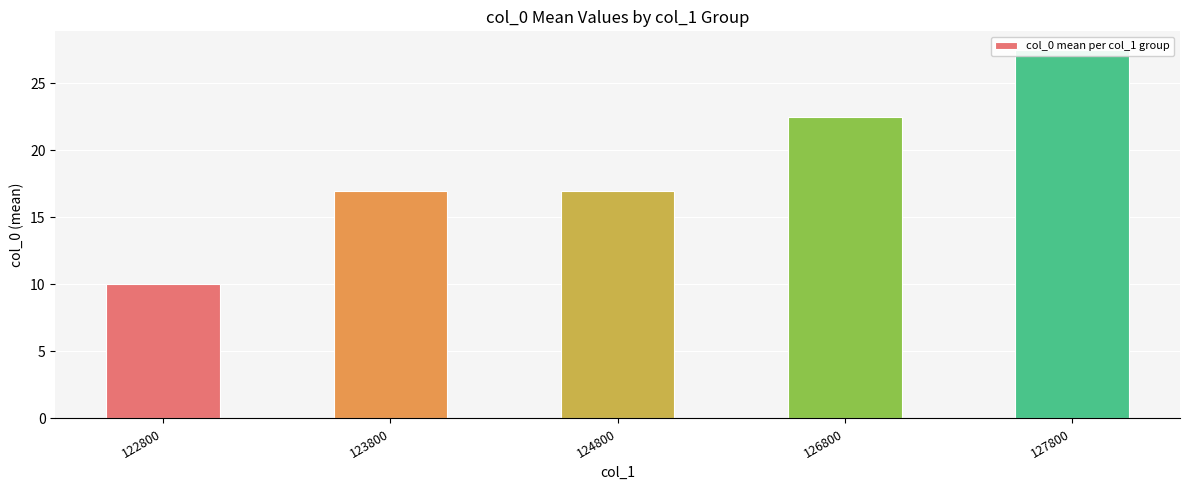

Rank the categories by value from highest to lowest.

127800, 126800, 123800, 124800, 122800